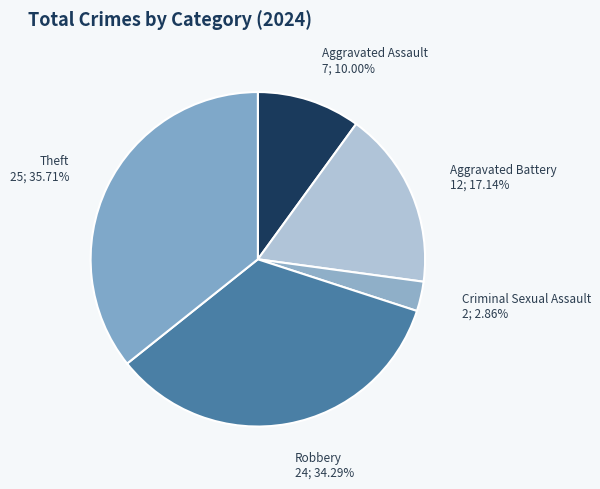

What is the smallest slice in the pie chart?

Criminal Sexual Assault